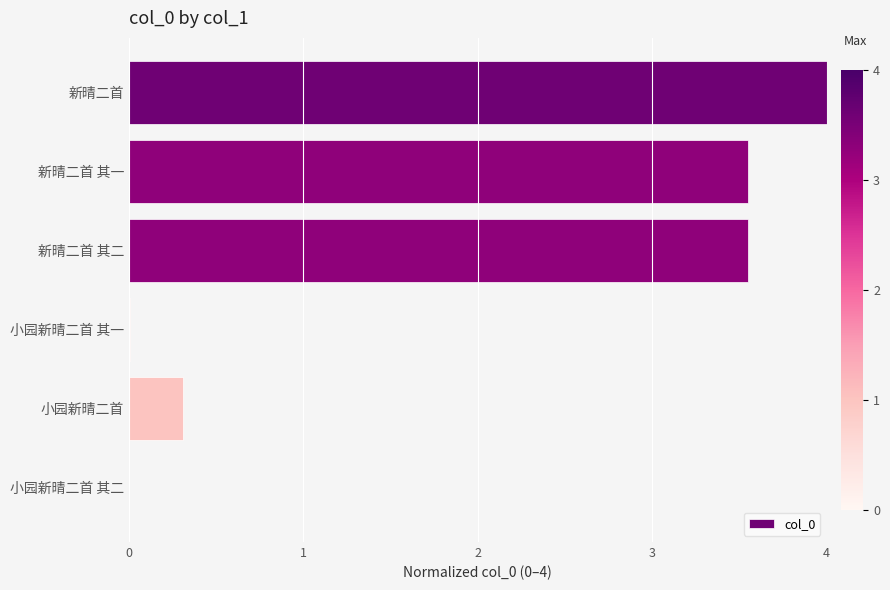

What is the greatest value displayed?

4.0